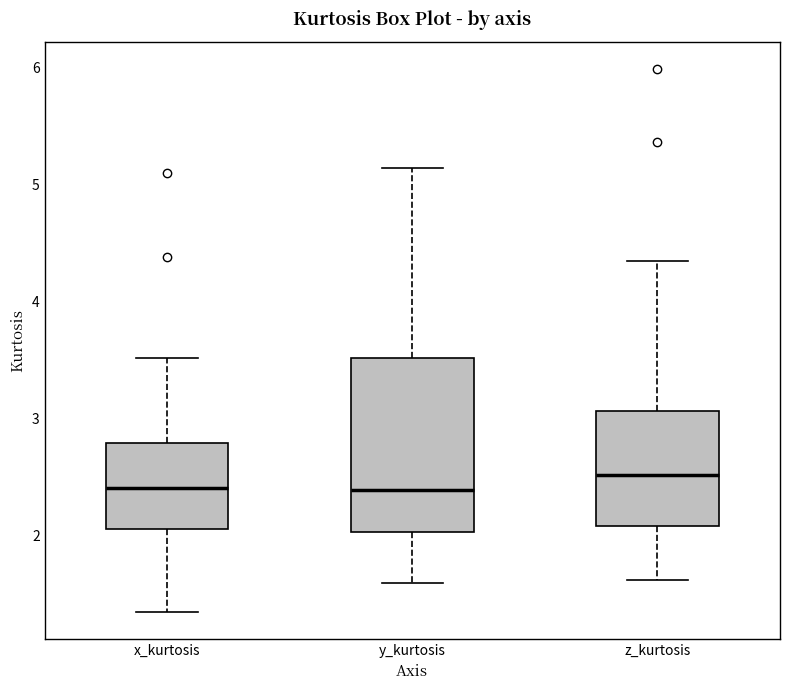

Which box is the tallest, from its lower edge to its upper edge?

y_kurtosis